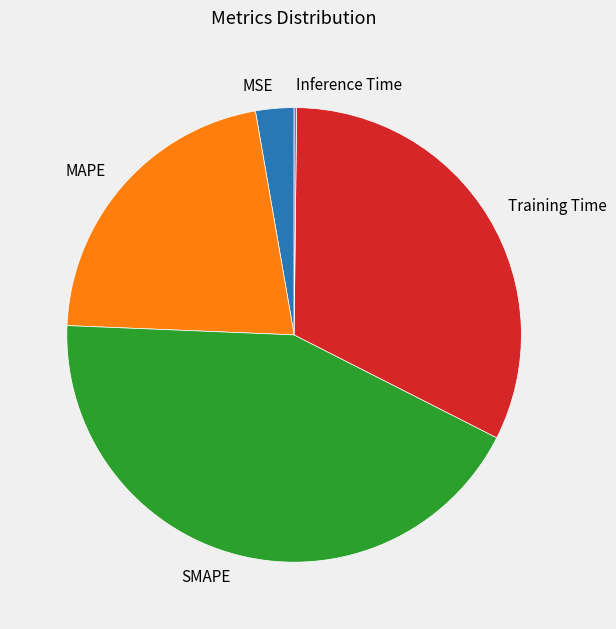

What is the largest slice in the pie chart?

SMAPE